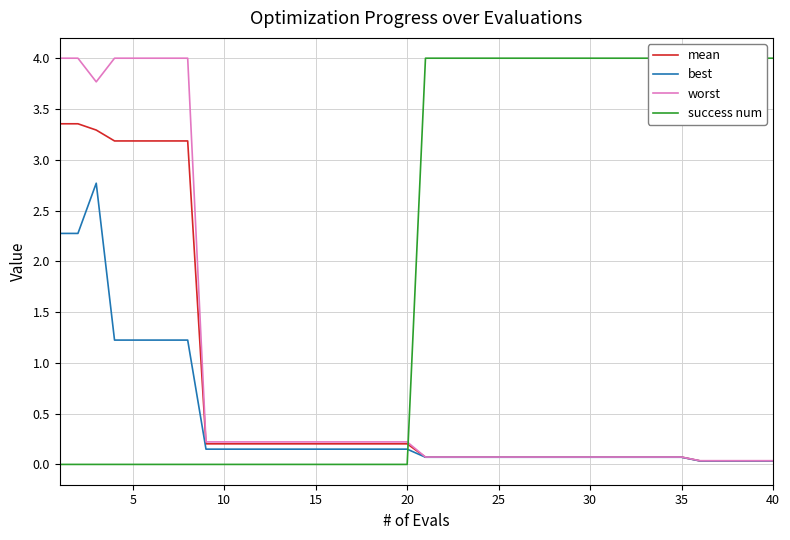

Is this an area chart (filled region under the line)?

No